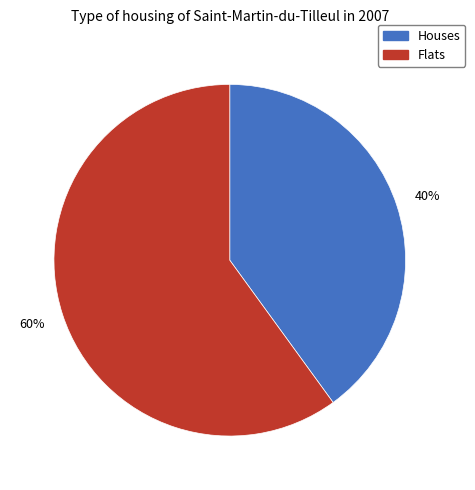

Combined, do Houses and Flats account for over 50%?

Yes